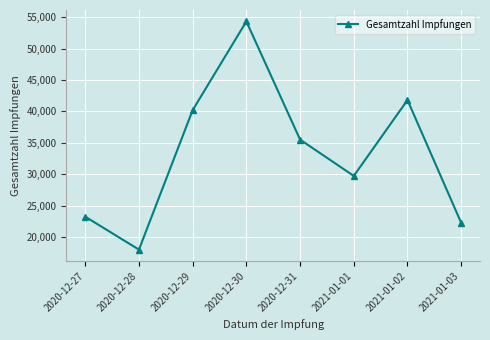

Which label corresponds to the largest value in the chart?

2020-12-30